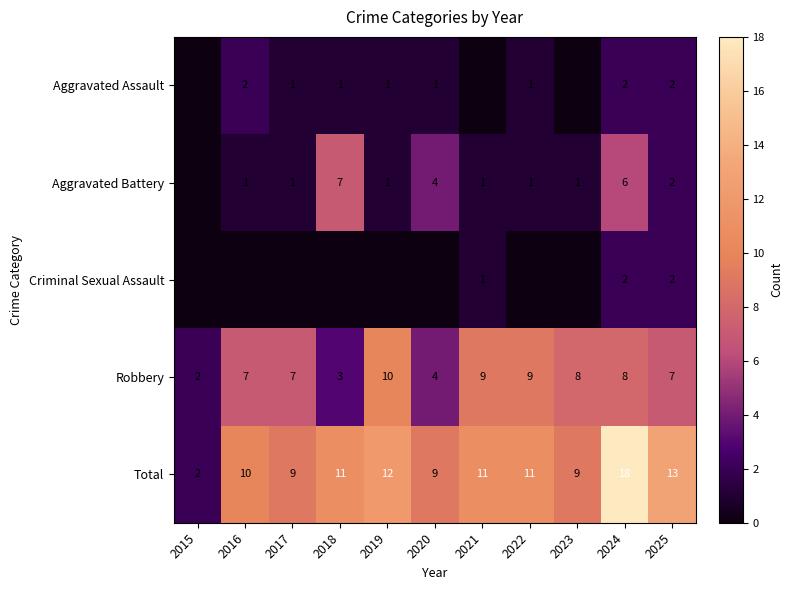

Which has a higher value, 2025 or 2023?

2025